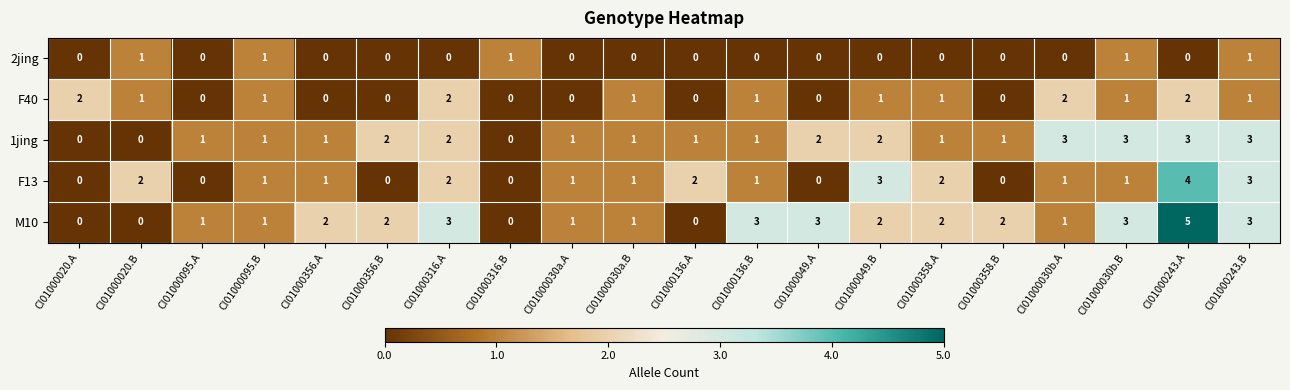

How many F13 values are between 0 and 2?

17